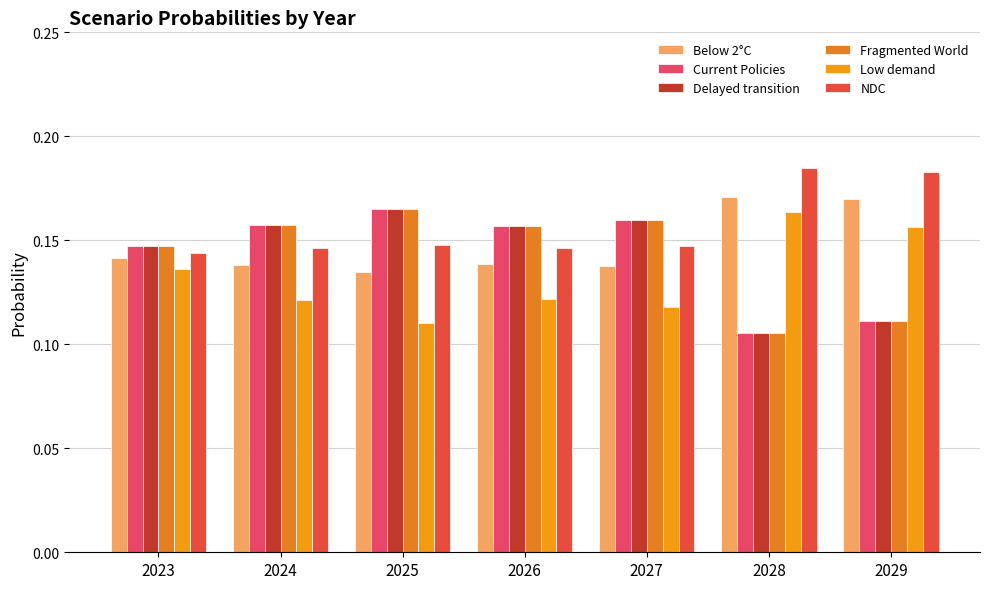

Which category has the lowest value across all series?

2028